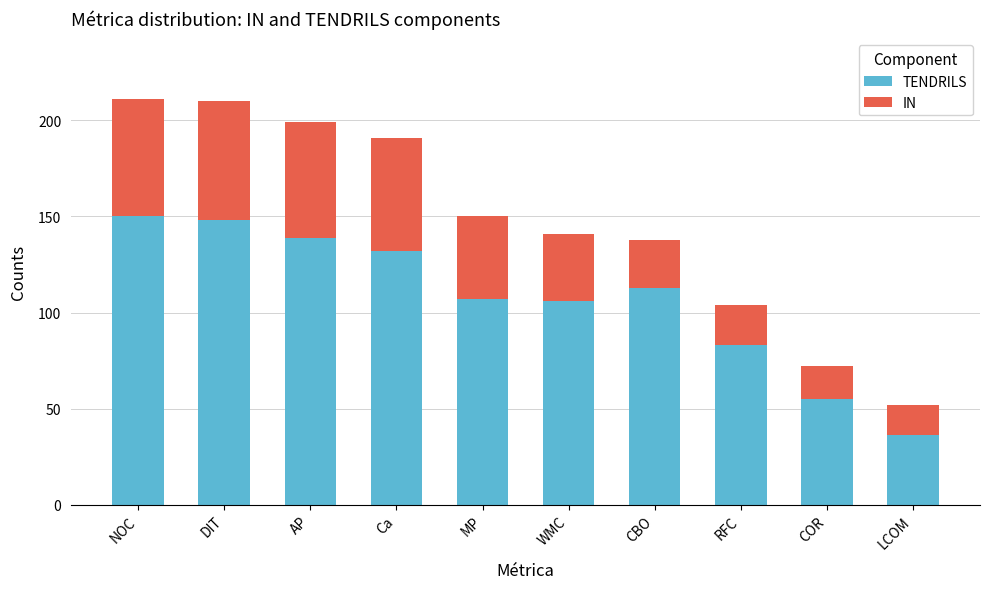

Reading left to right, transcribe the values for TENDRILS.

150	148	139	132	107	106	113	83	55	36